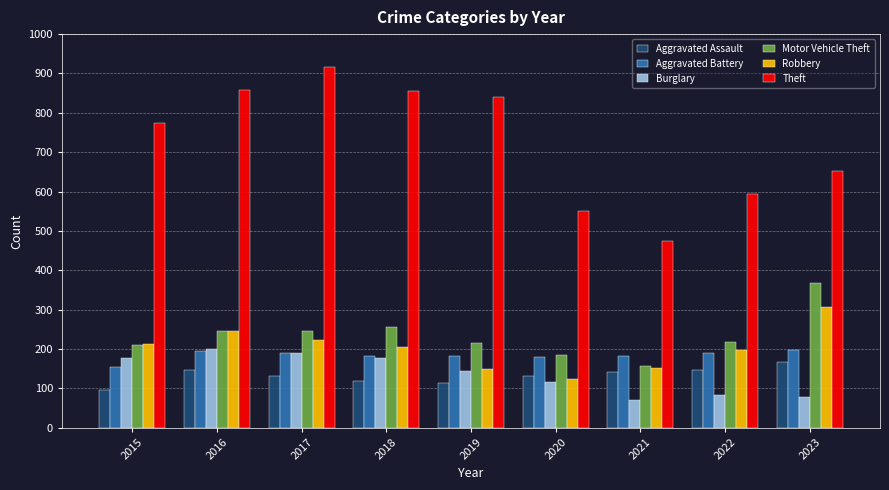

Count the number of categories in the chart.

9